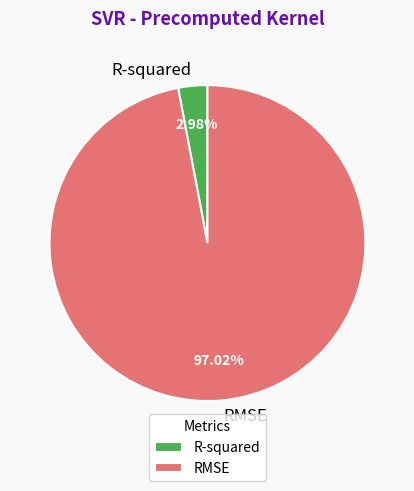

Between RMSE and R-squared, which is larger?

RMSE